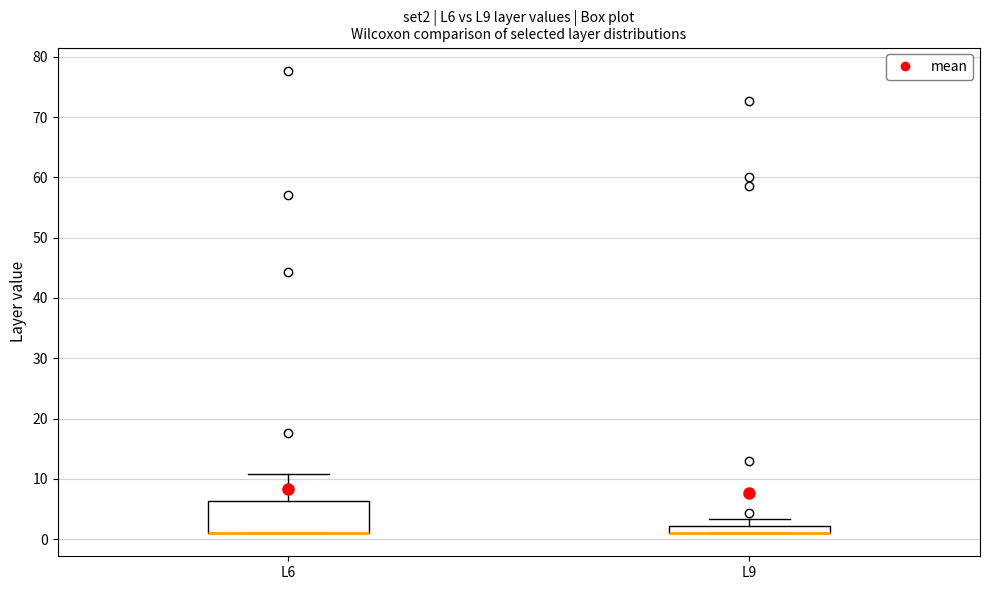

Where is the lower edge of the box for L9 on the y-axis? The values are not printed on the chart, so give them approximately, as read against the axis.

1